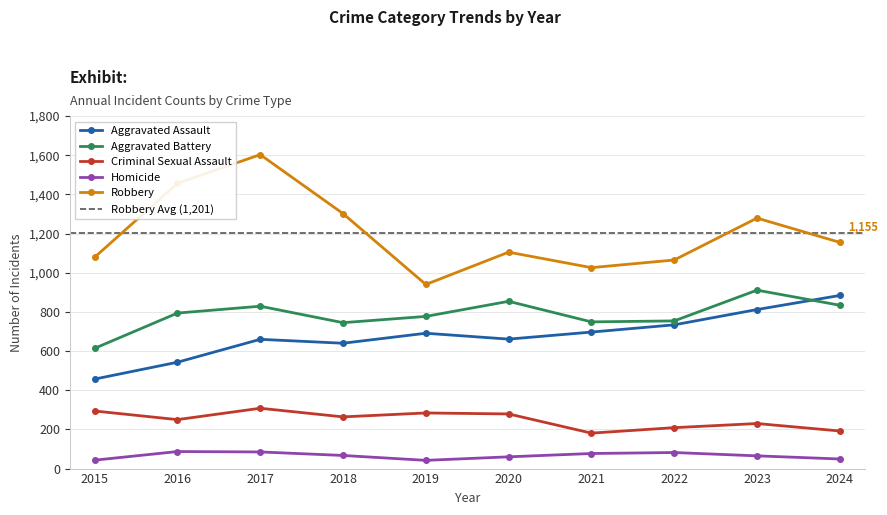

Reading left to right, list all the values displayed in this chart.

Aggravated Assault: 457	543	660	640	691	661	697	734	812	884
Aggravated Battery: 614	794	829	745	777	854	749	754	911	834
Criminal Sexual Assault: 294	250	308	264	284	279	181	209	230	192
Homicide: 43	87	85	67	42	60	77	82	65	49
Robbery: 1079	1456	1603	1302	940	1105	1026	1065	1279	1155